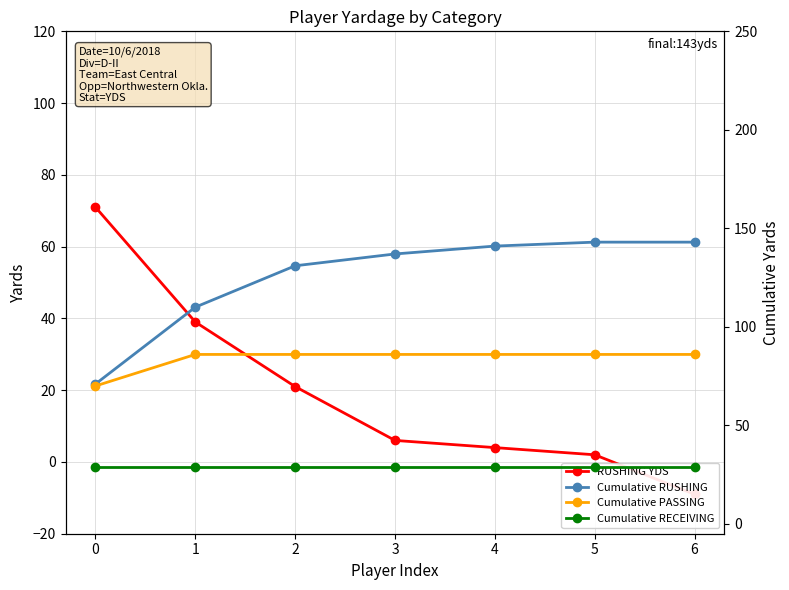

Which series has the largest total across all categories?

Cumulative RUSHING